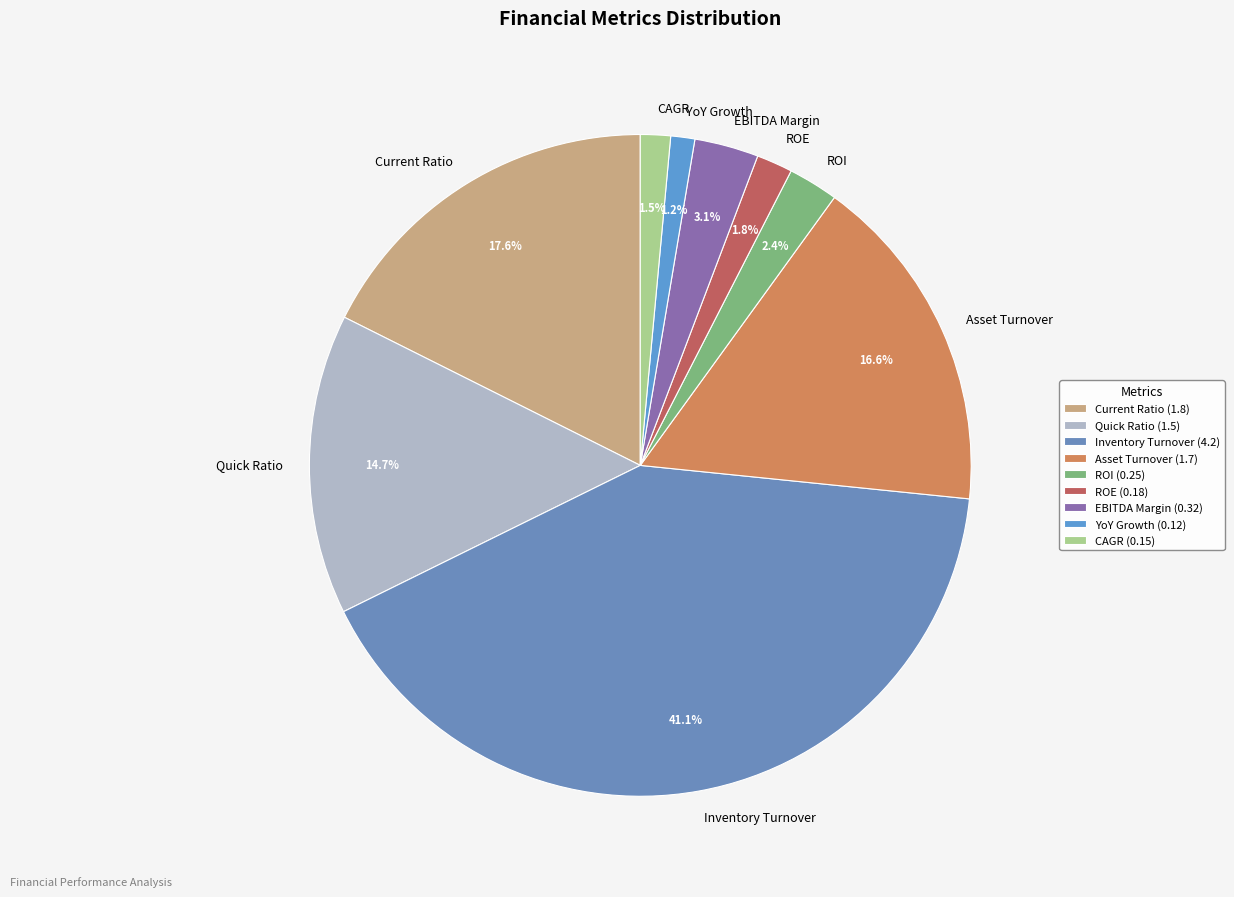

Does EBITDA Margin represent more than half of the total?

No